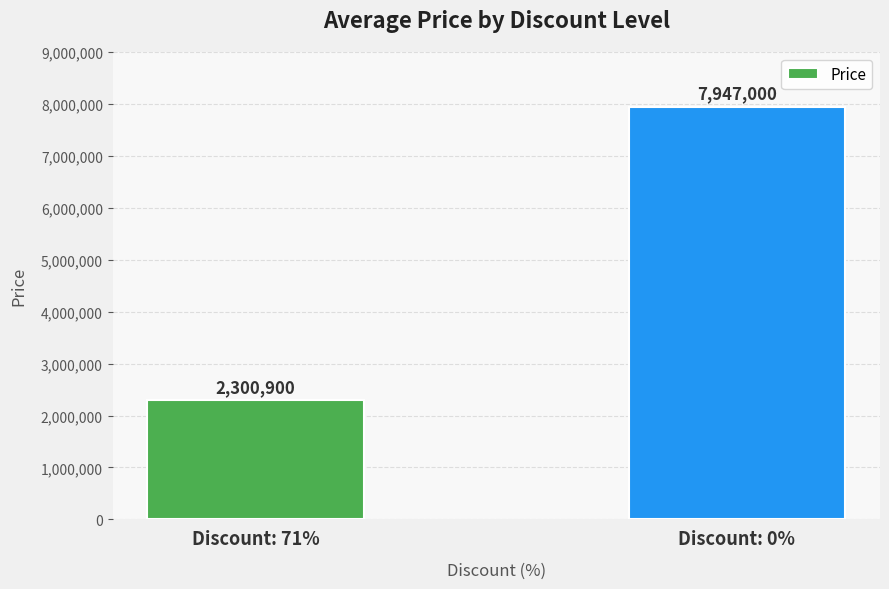

What is the ratio of the value at Discount: 0% to the value at Discount: 71%?

3.5